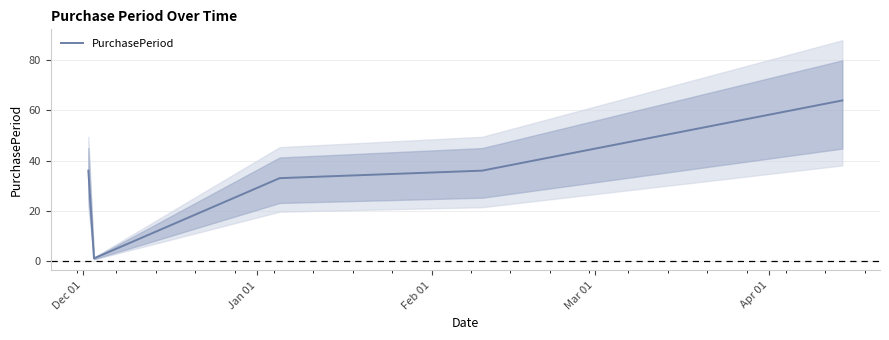

How many points are lower than both their immediate neighbors (excluding endpoints)?

1